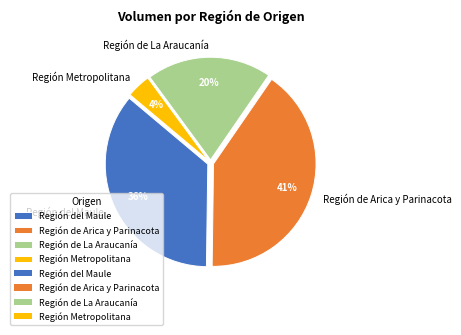

How many slices are in this pie chart?

4